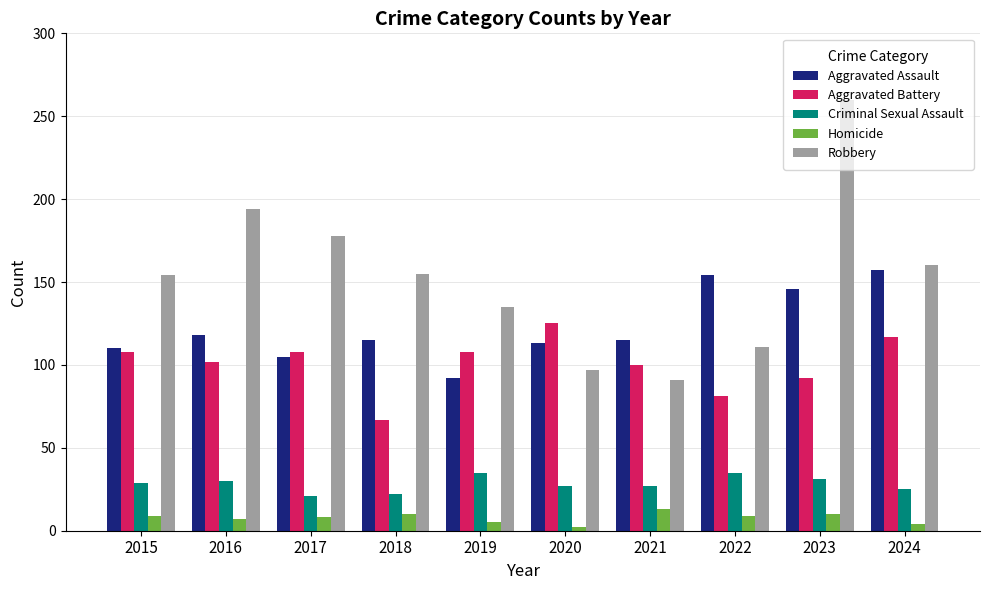

At which category does the chart reach its peak across all series?

2023